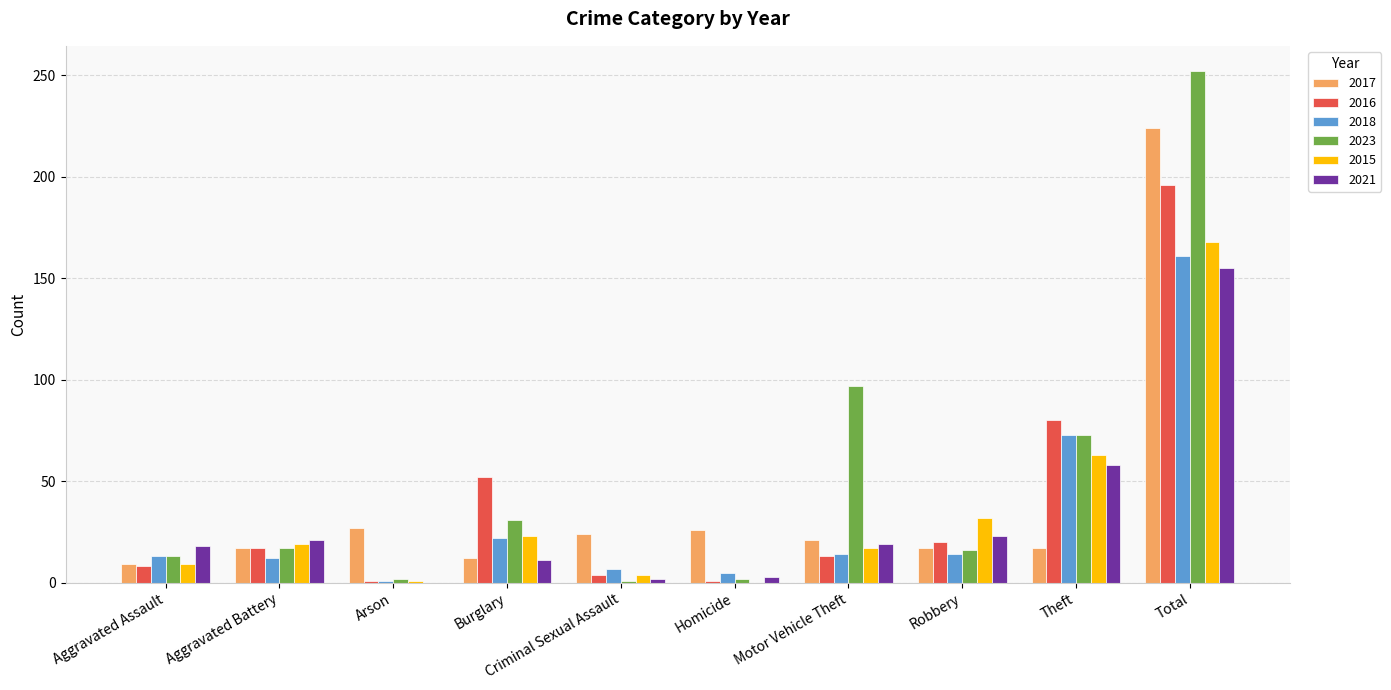

True or false: 2021 has a value of 93 at Theft.

False